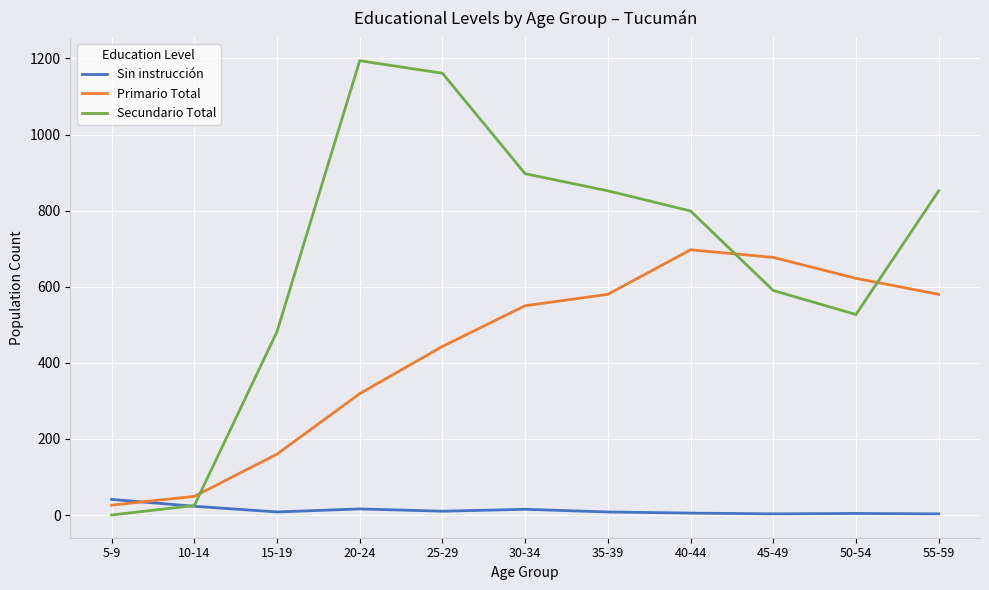

Is the value of Primario Total at 40-44 greater than the value of Sin instrucción at 10-14?

Yes